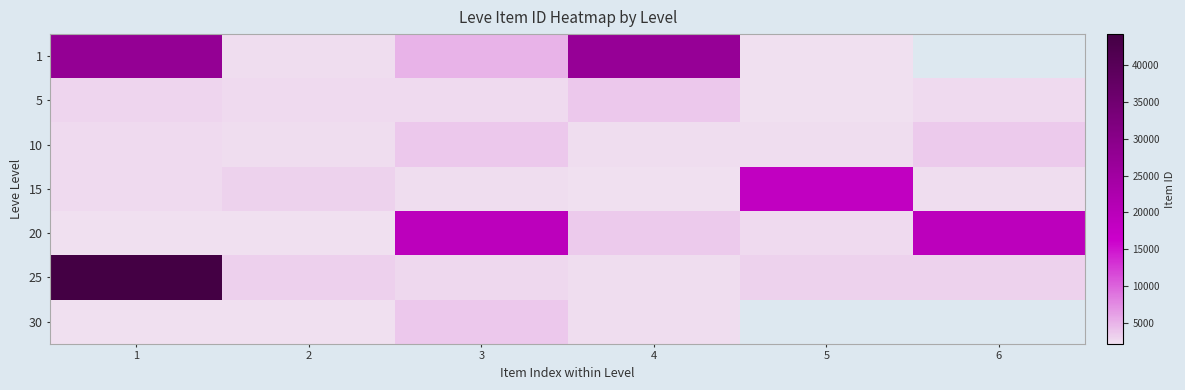

The value of row_1 at 3 is 4245.0. True or false?

False